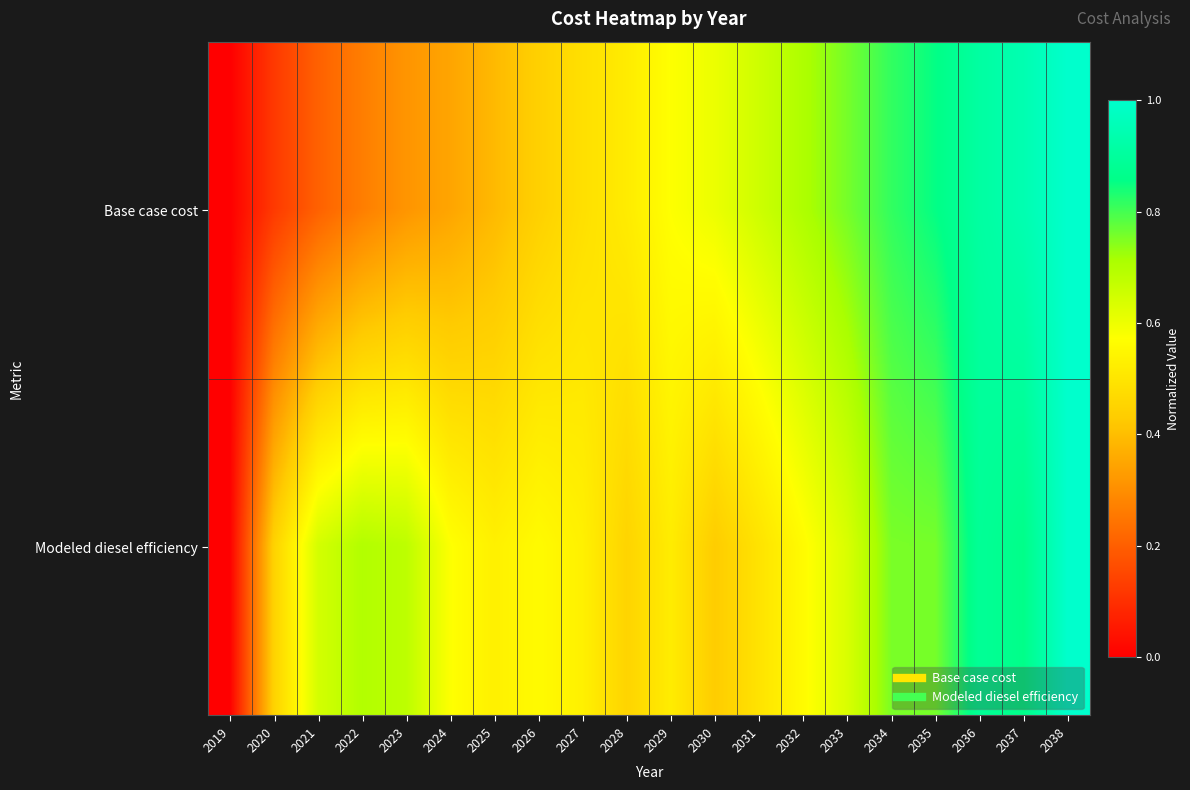

How many series are shown in this chart?

2